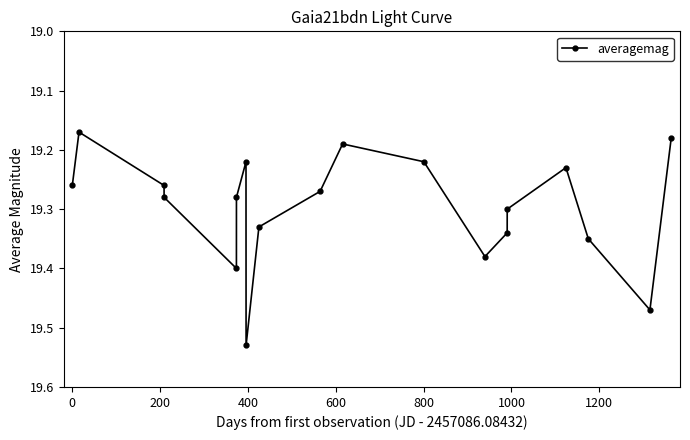

How many values are between 19 and 20?

19